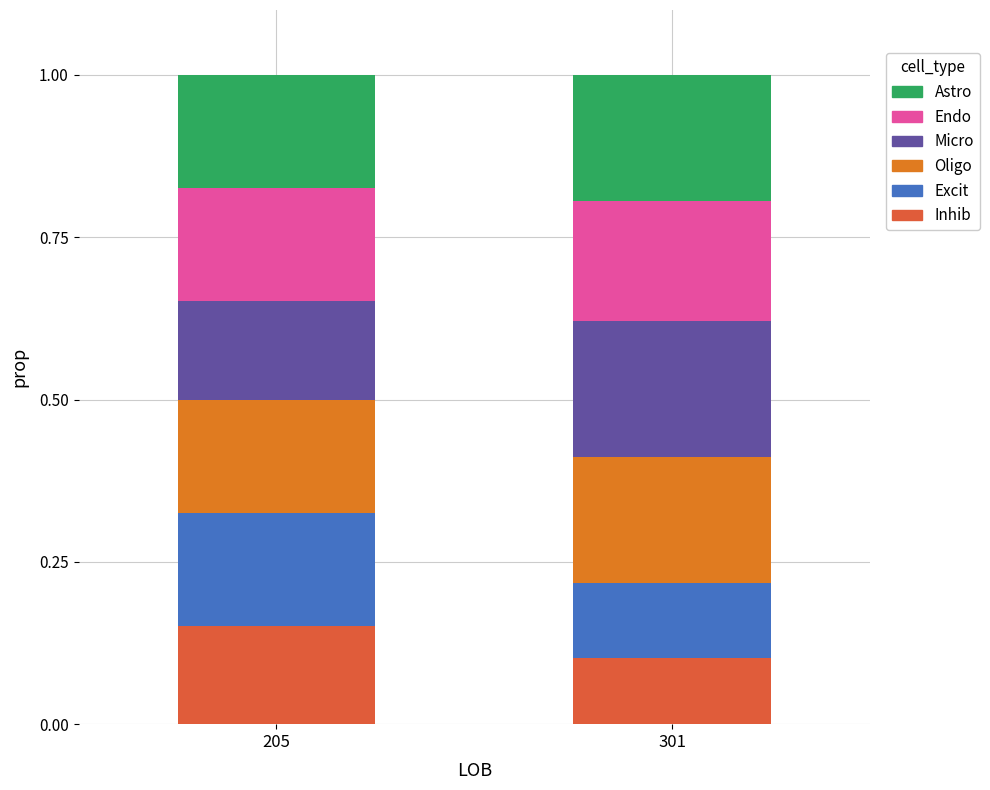

What is the sum of all Inhib values?

0.3